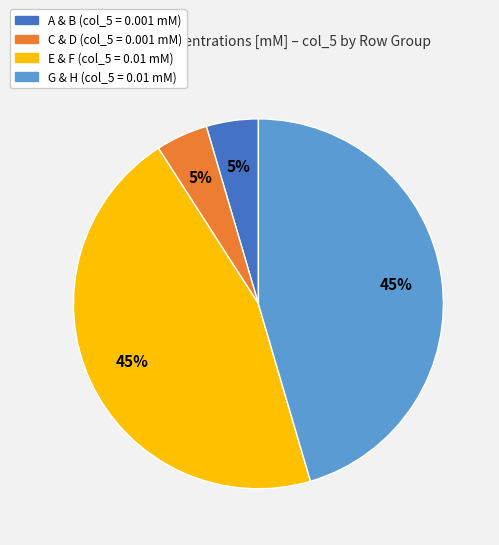

Is there any slice that represents more than half of the pie?

No